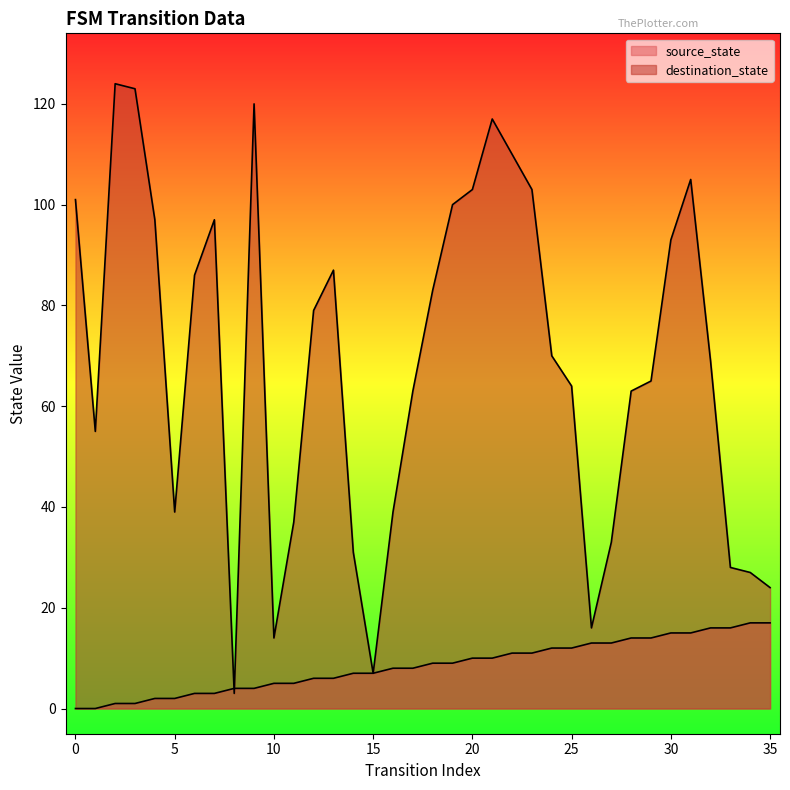

Rank the series by their average value, from highest to lowest.

destination_state, source_state